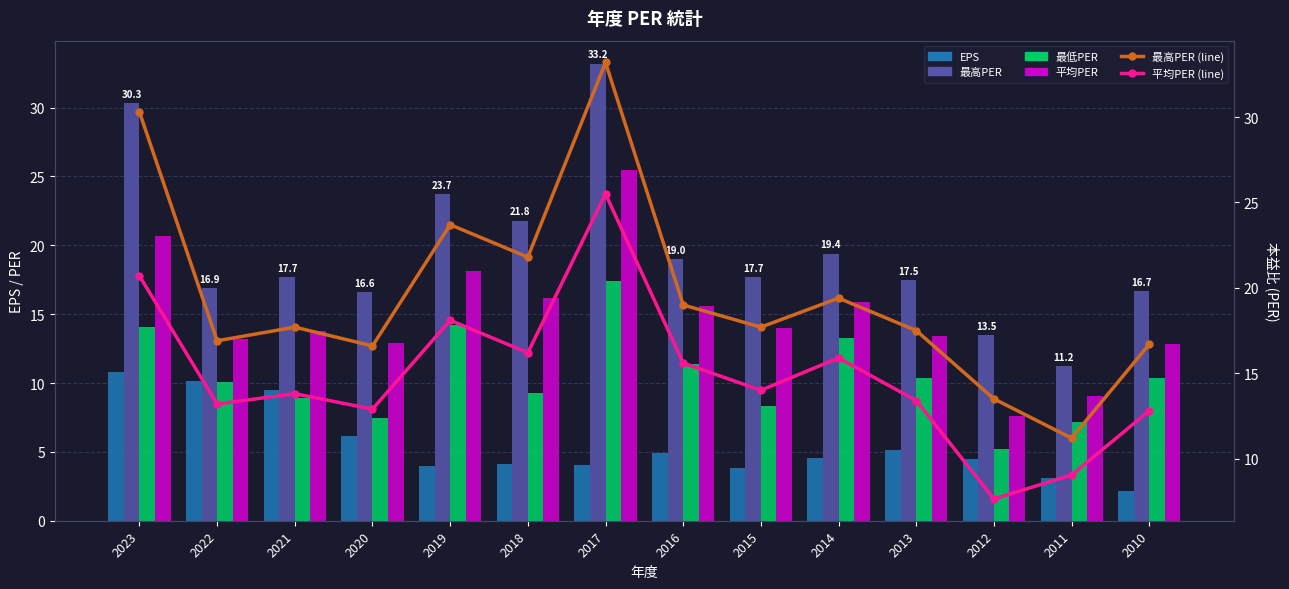

Reading right to left, transcribe all the data shown in this chart.

EPS: 2.1	3.1	4.5	5.1	4.5	3.9	4.9	4.0	4.1	4.0	6.2	9.5	10.1	10.8
最高PER: 16.7	11.2	13.5	17.5	19.4	17.7	19.0	33.2	21.8	23.7	16.6	17.7	16.9	30.3
最低PER: 10.4	7.1	5.2	10.4	13.3	8.3	11.4	17.4	9.3	14.2	7.5	8.9	10.1	14.1
平均PER: 12.8	9.0	7.6	13.4	15.9	14.0	15.6	25.5	16.2	18.1	12.9	13.8	13.2	20.7
最高PER (line): 16.7	11.2	13.5	17.5	19.4	17.7	19.0	33.2	21.8	23.7	16.6	17.7	16.9	30.3
平均PER (line): 12.8	9.0	7.6	13.4	15.9	14.0	15.6	25.5	16.2	18.1	12.9	13.8	13.2	20.7